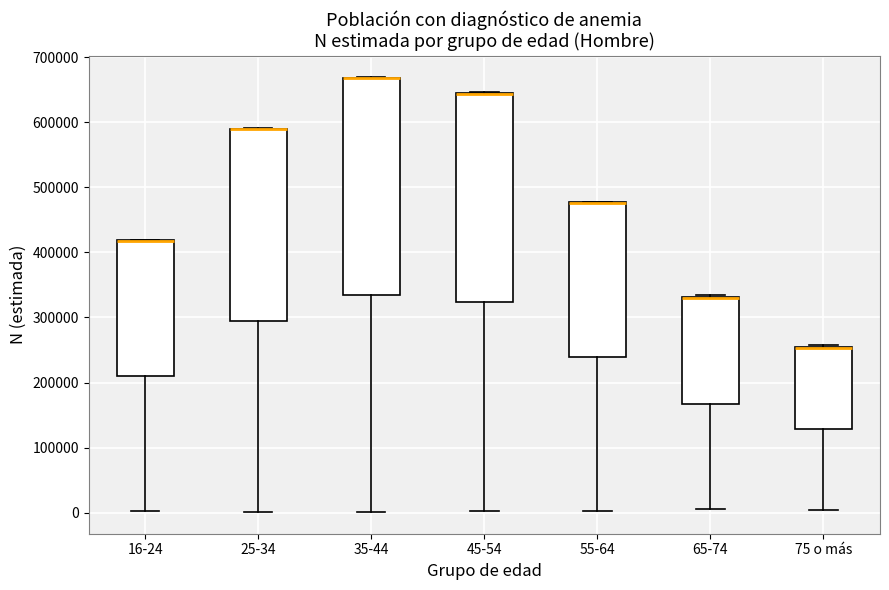

Reading left to right, read every box against the y-axis: the position of its median line, the range the box covers, and the ends of its whiskers. The values are not printed on the chart, so give them approximately, as read against the axis.

16-24: median 420000 (drawn on the box's upper edge), box 210000 to 420000, whiskers 0 to 420000
25-34: median 590000 (drawn on the box's upper edge), box 300000 to 590000, whiskers 0 to 590000
35-44: median 670000 (drawn on the box's upper edge), box 330000 to 670000, whiskers 0 to 670000
45-54: median 640000 (drawn on the box's upper edge), box 320000 to 640000, whiskers 0 to 650000
55-64: median 480000 (drawn on the box's upper edge), box 240000 to 480000, whiskers 0 to 480000
65-74: median 330000 (drawn on the box's upper edge), box 170000 to 330000, whiskers 0 to 330000
75 o más: median 250000 (drawn on the box's upper edge), box 130000 to 250000, whiskers 0 to 260000